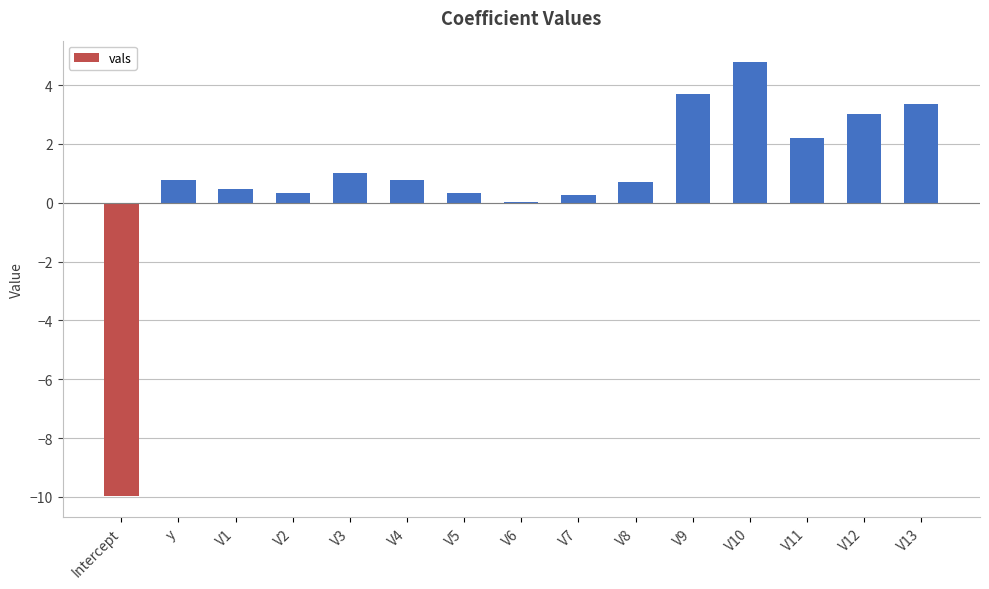

Which has a higher value, V4 or V12?

V12